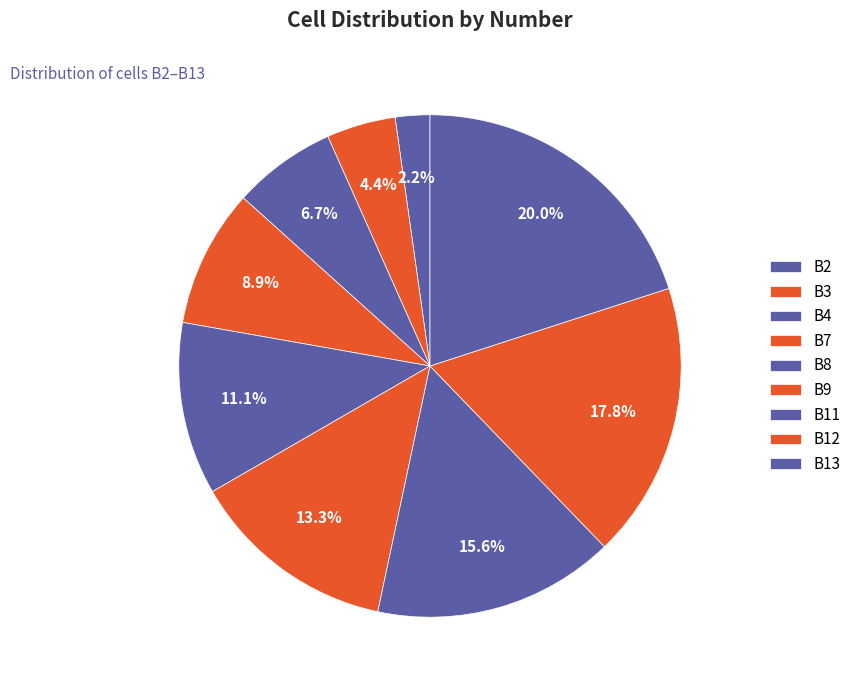

What is the ratio of the value at B8 to the value at B4?

1.7